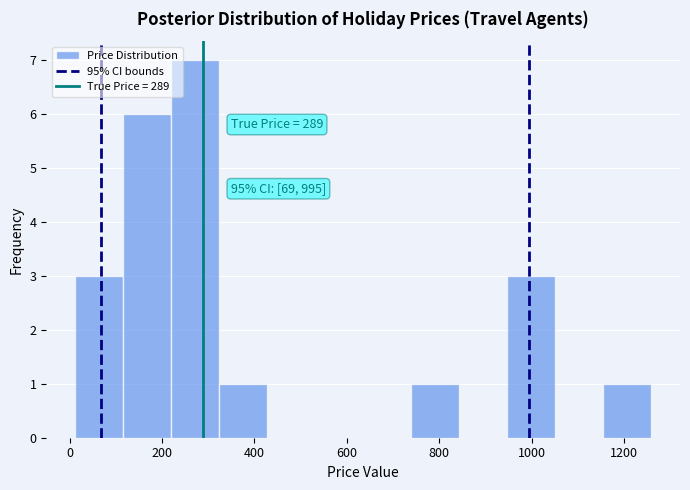

Which range on the x-axis has the tallest bar?

220 to 320